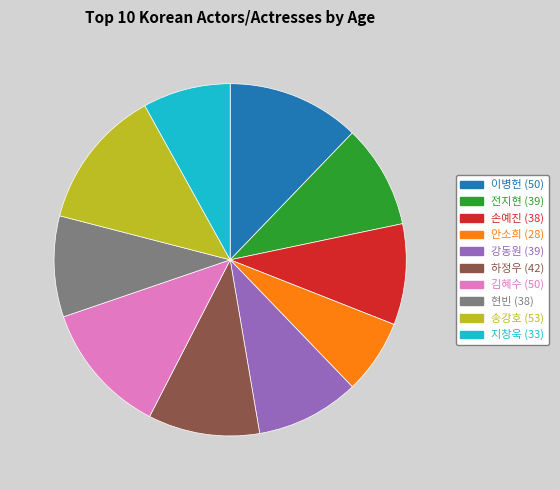

Between 하정우 and 이병헌, which is larger?

이병헌